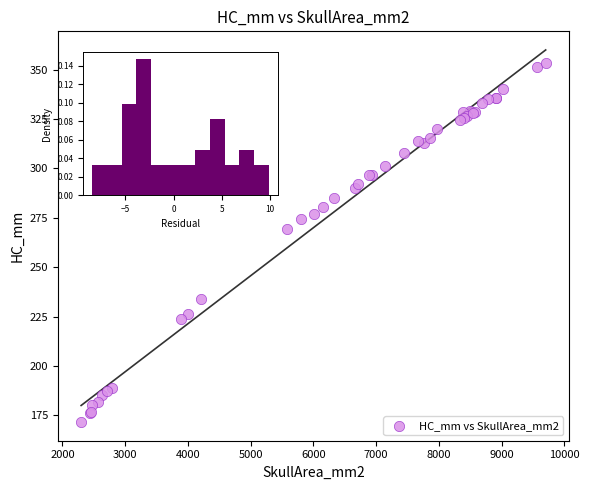

What Y value in the scatter plot is closest to 262?

269.5